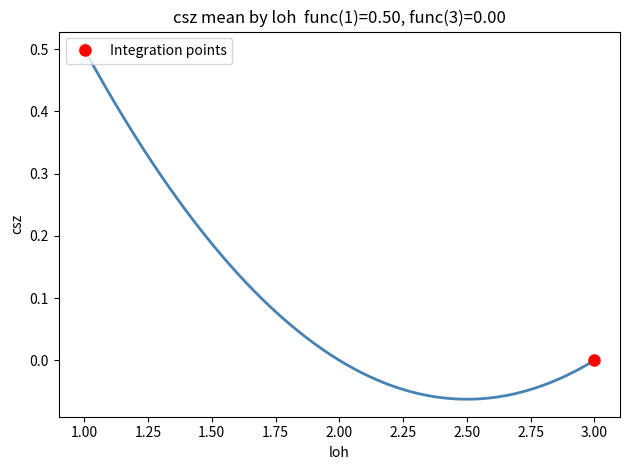

Is it true that the value at 3.00 is 0.3?

False